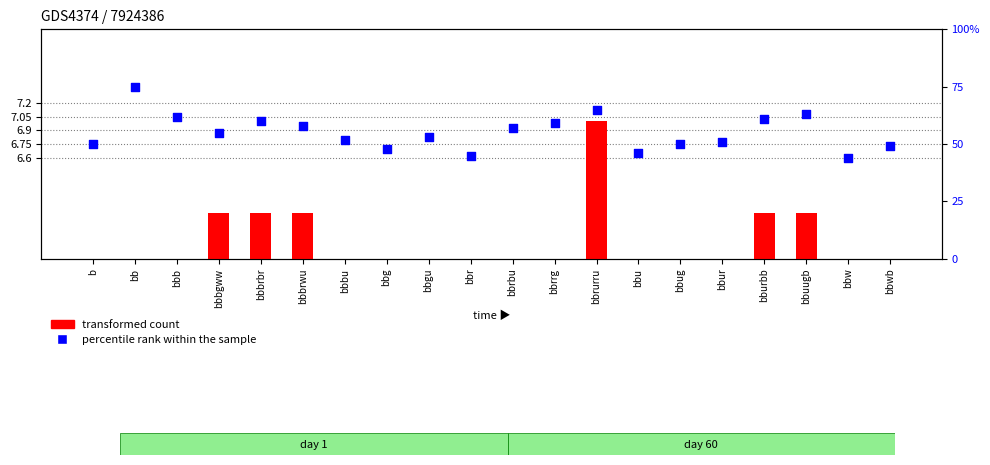

At which category is the sum across all series the highest?

bb